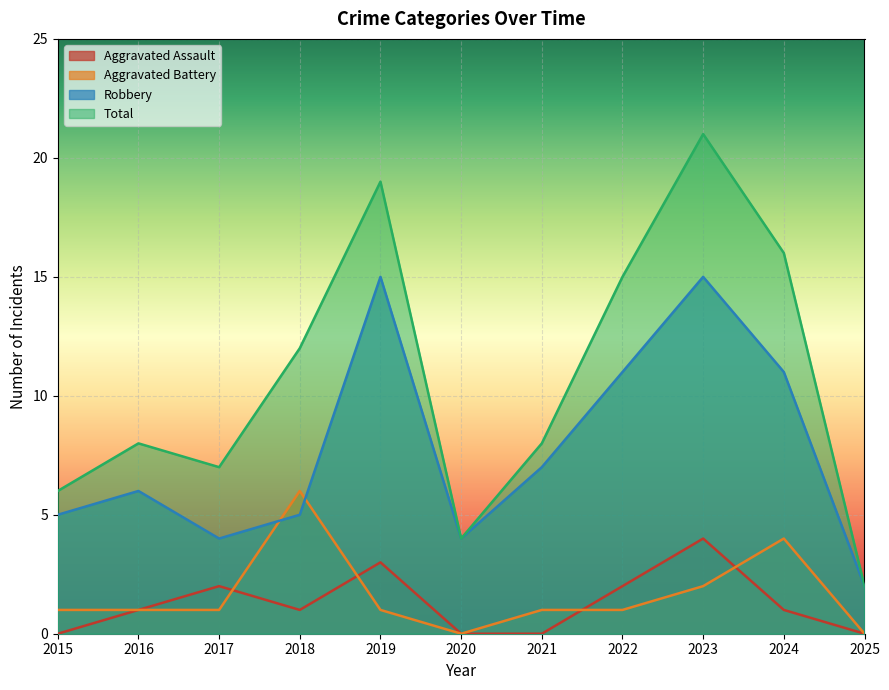

At which category is the sum across all series the highest?

2023